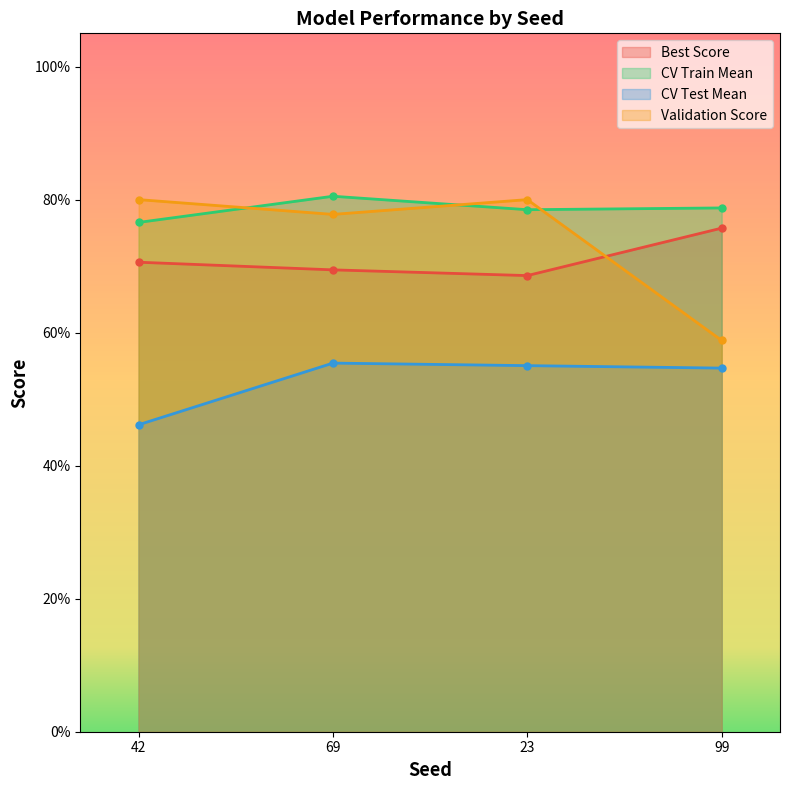

The Best Score series shows 1.1 at 23. True or false?

False